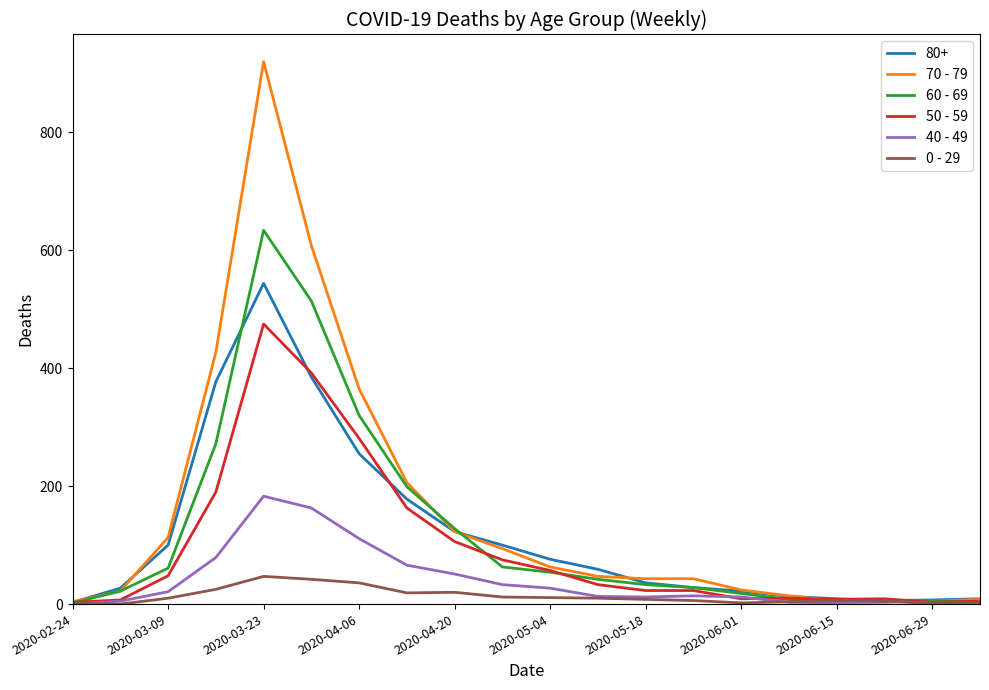

What is the greatest value displayed?

920